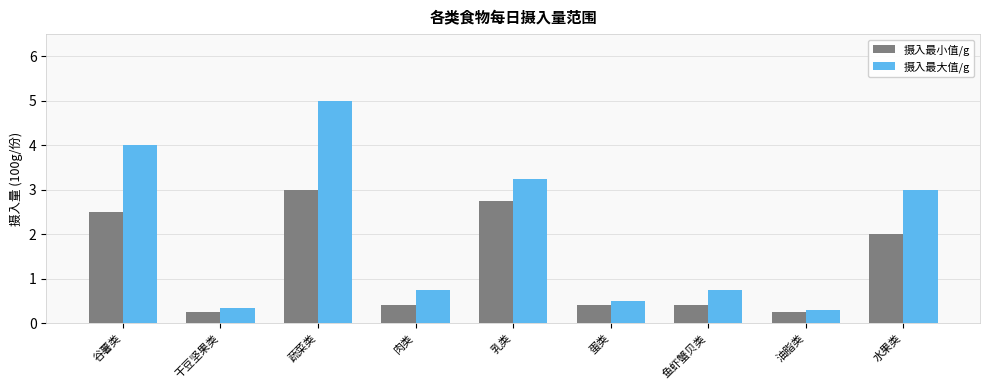

What position from the right is 鱼虾蟹贝类?

3